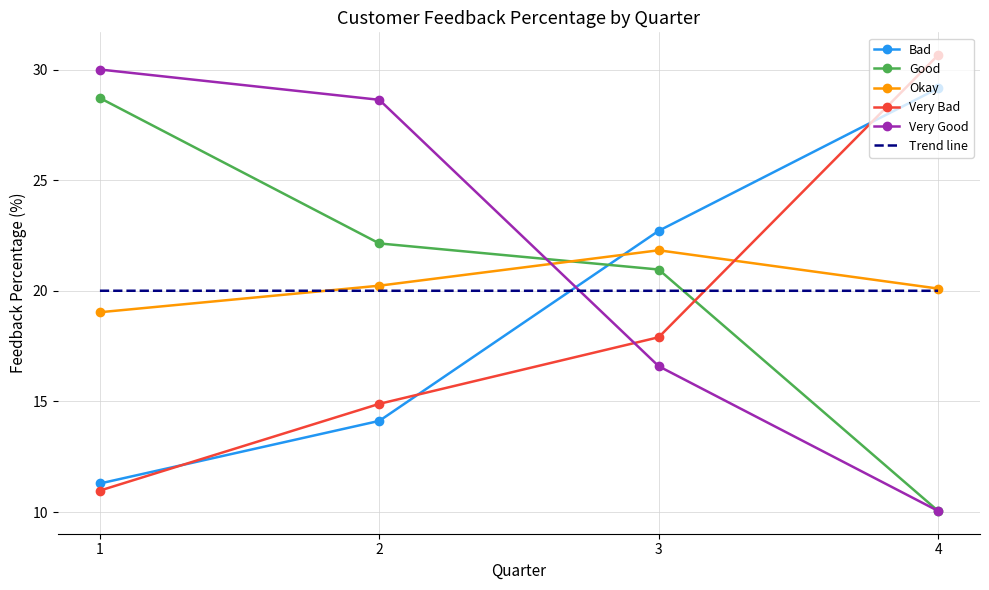

Where is Very Good nearest to the value 20?

3